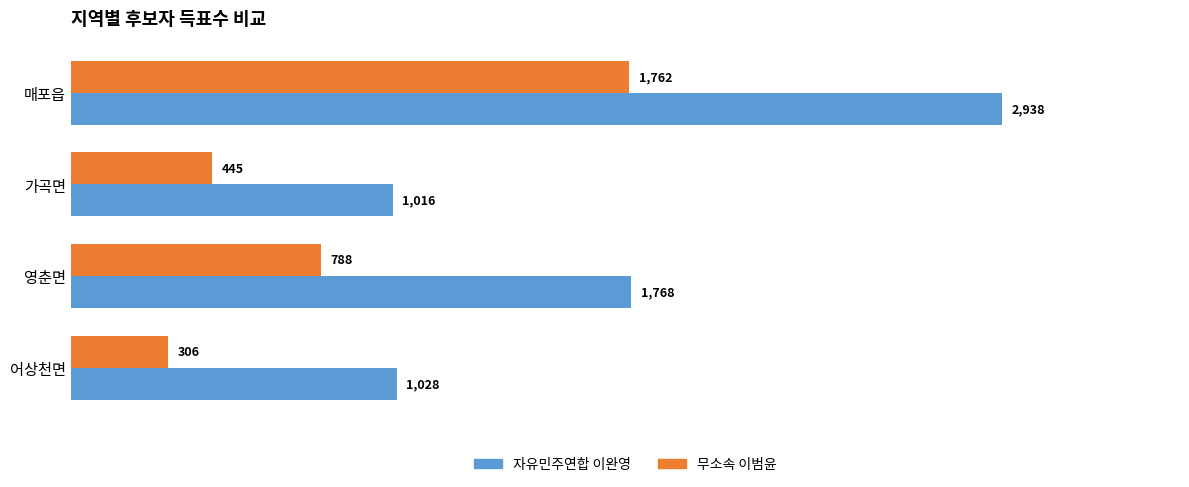

The value of 자유민주연합 이완영 at 가곡면 is 551. True or false?

False